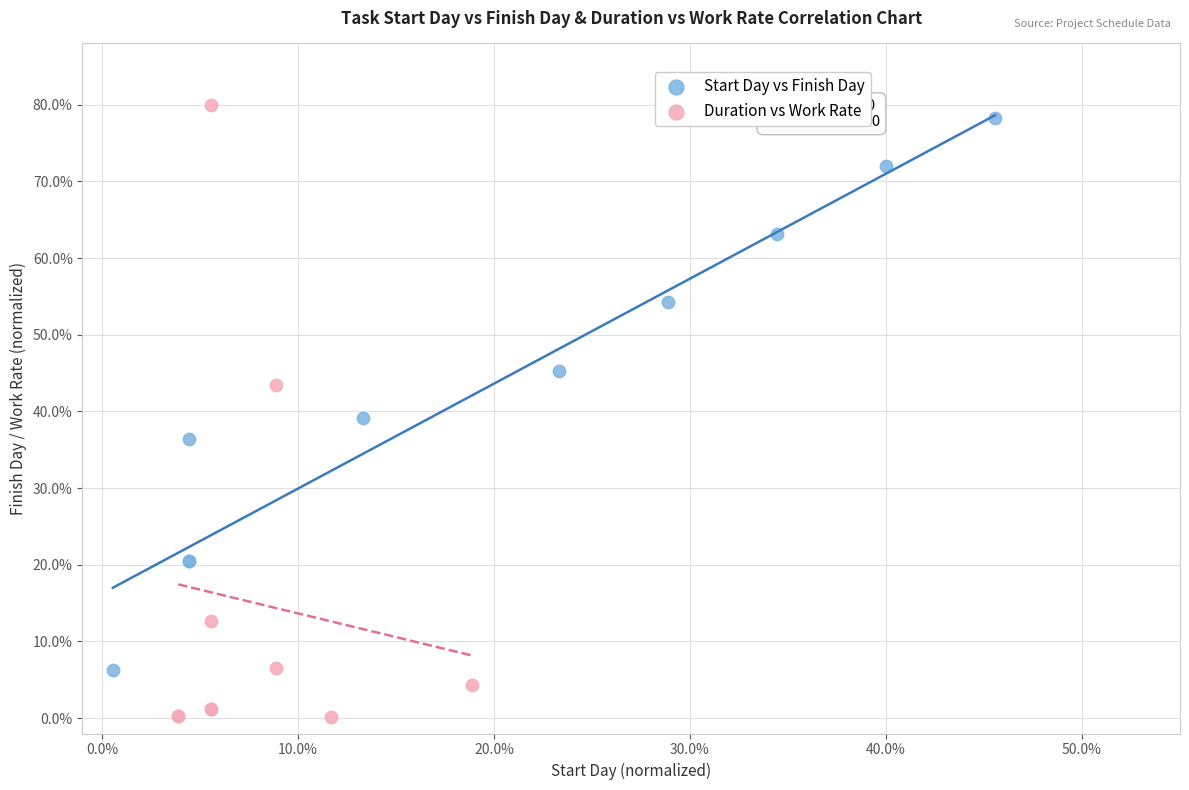

Which series has the widest spread of Y values?

Duration vs Work Rate